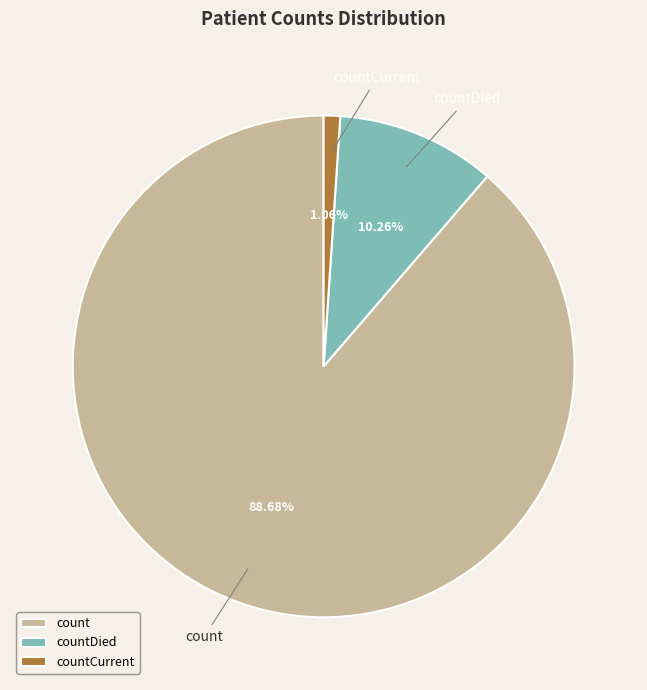

To the nearest percent, what is the difference between the largest and smallest slice percentages?

88%